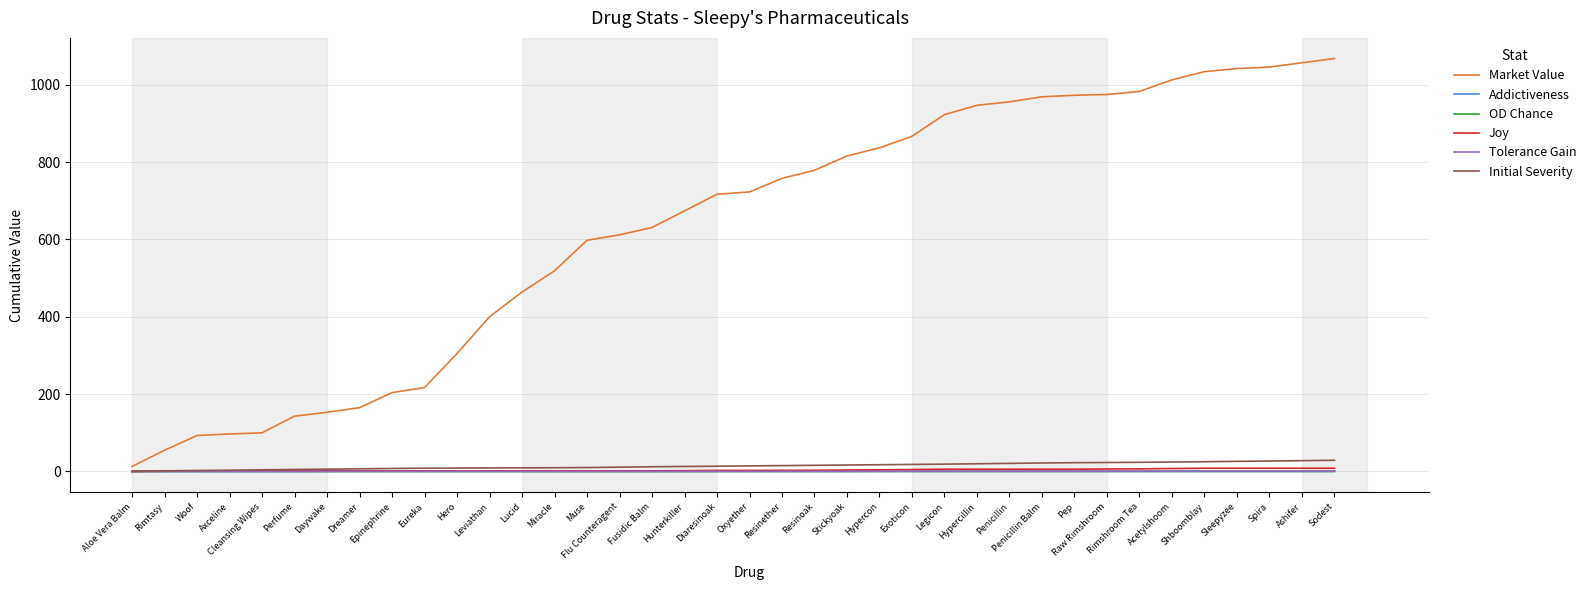

Does the chart display data point markers on the line(s)?

No